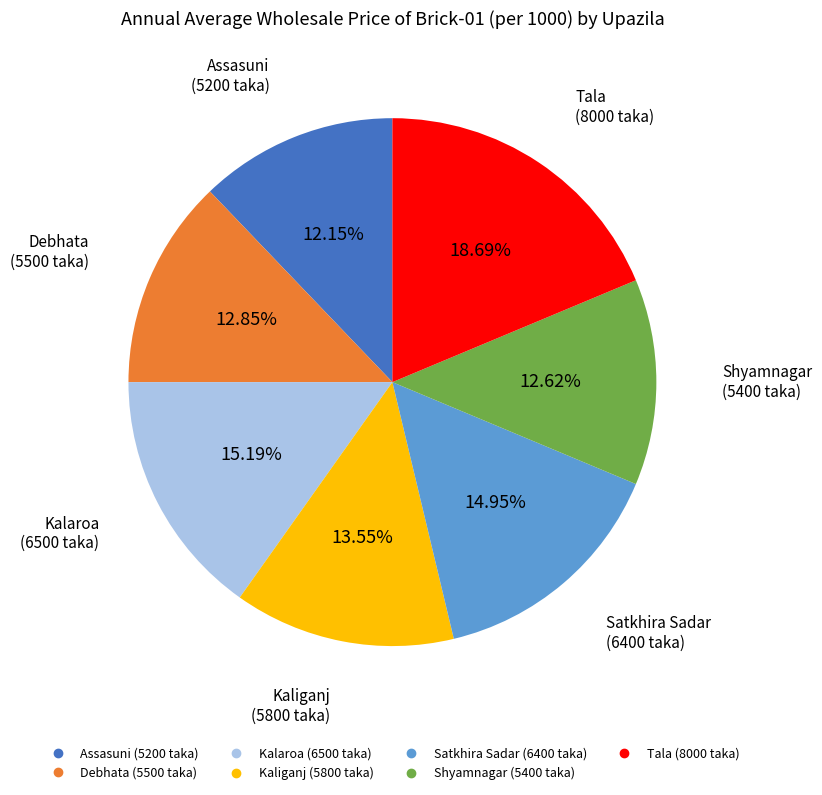

Is the sum of Shyamnagar and Debhata greater than half?

No